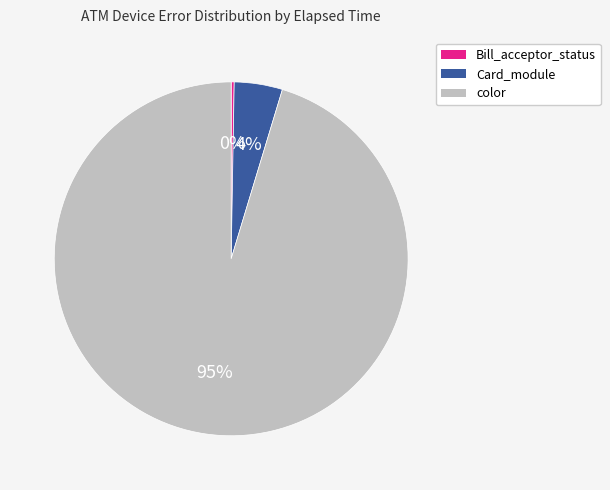

Is there any slice that represents more than half of the pie?

Yes